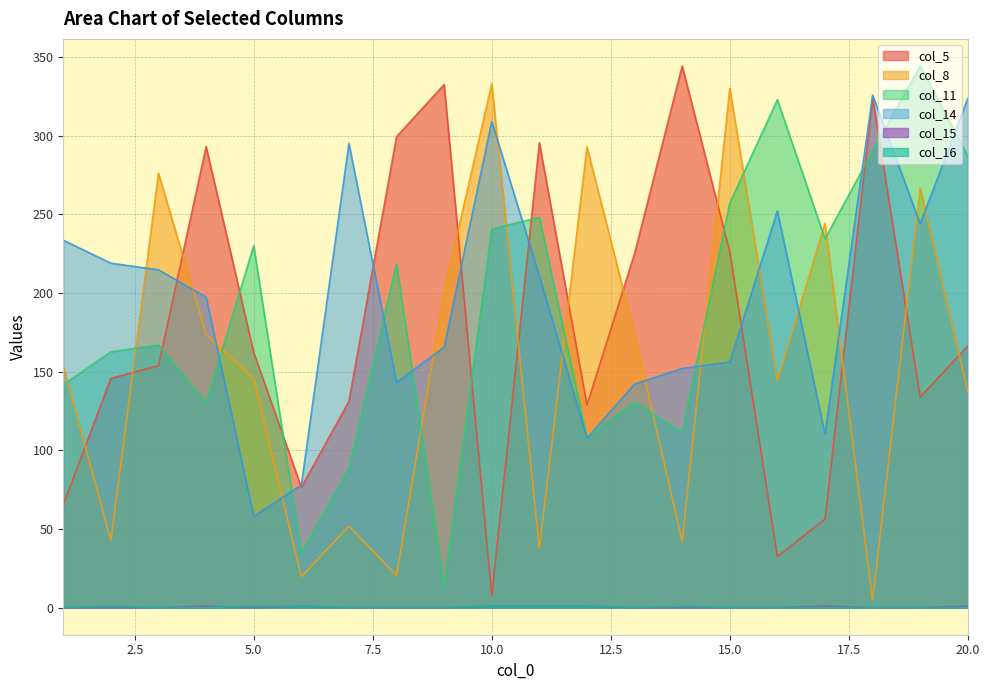

Read the col_5 value at 9.

332.4